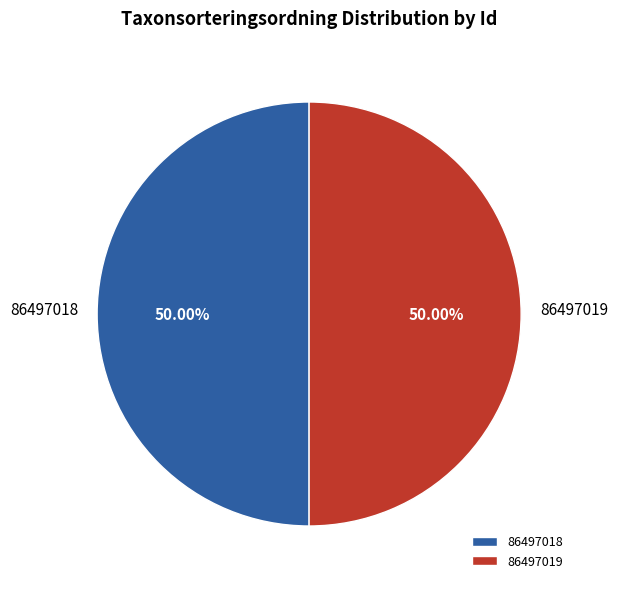

To the nearest percent, what percentage of the pie is 86497019?

50%